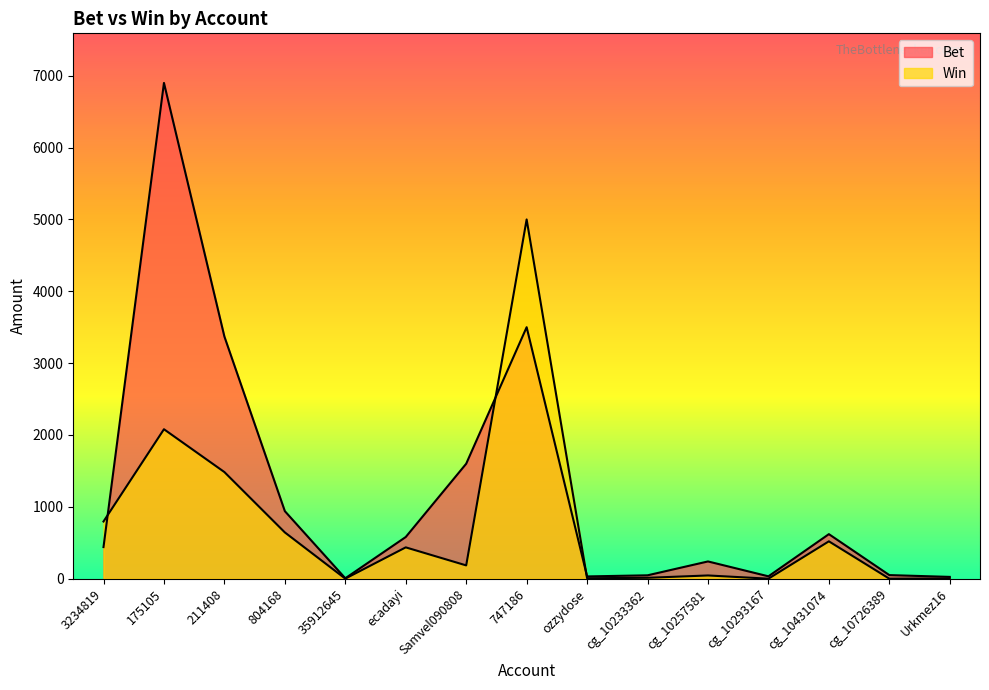

What is the difference between the Win values at cg_10233362 and 804168?

631.7